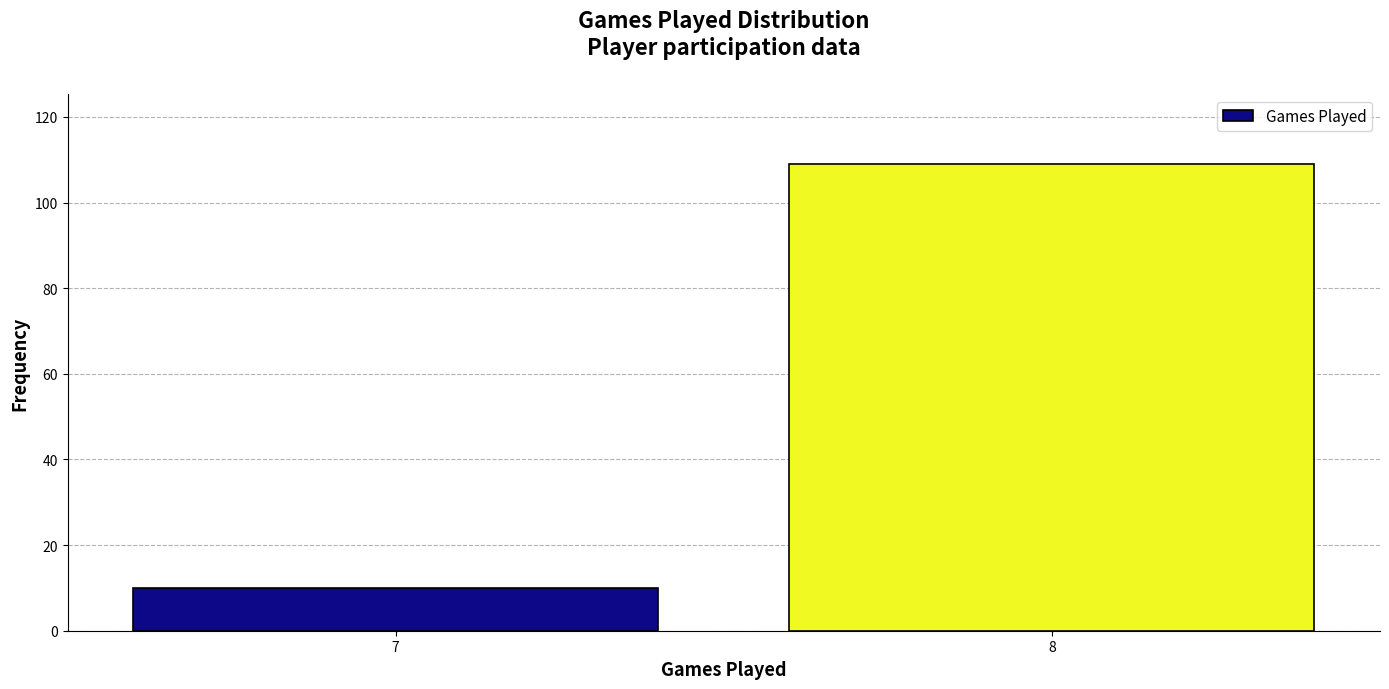

Reading left to right, list all the values displayed in this chart.

10	109